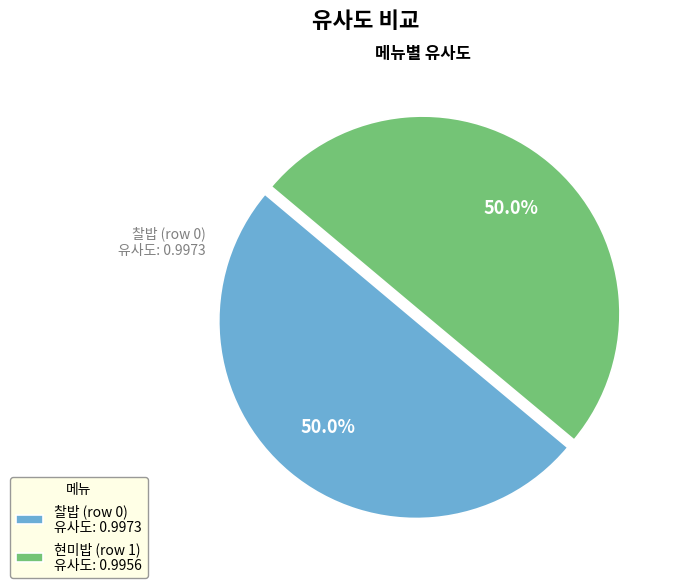

What percentage is NOT represented by 현미밥 (row 1)?

50.0%